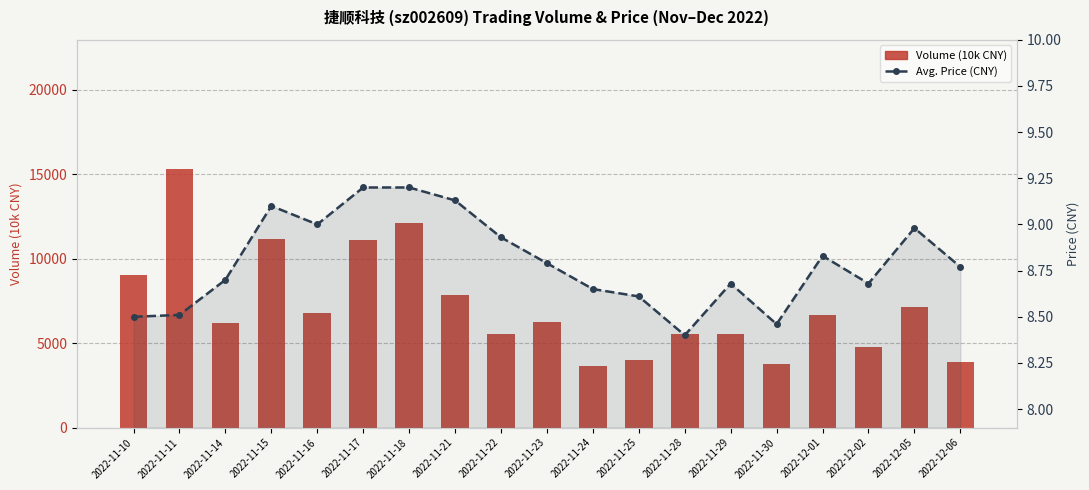

Rank the categories by Volume (10k CNY) value from highest to lowest.

2022-11-11, 2022-11-18, 2022-11-15, 2022-11-17, 2022-11-10, 2022-11-21, 2022-12-05, 2022-11-16, 2022-12-01, 2022-11-23, 2022-11-14, 2022-11-29, 2022-11-22, 2022-11-28, 2022-12-02, 2022-11-25, 2022-12-06, 2022-11-30, 2022-11-24